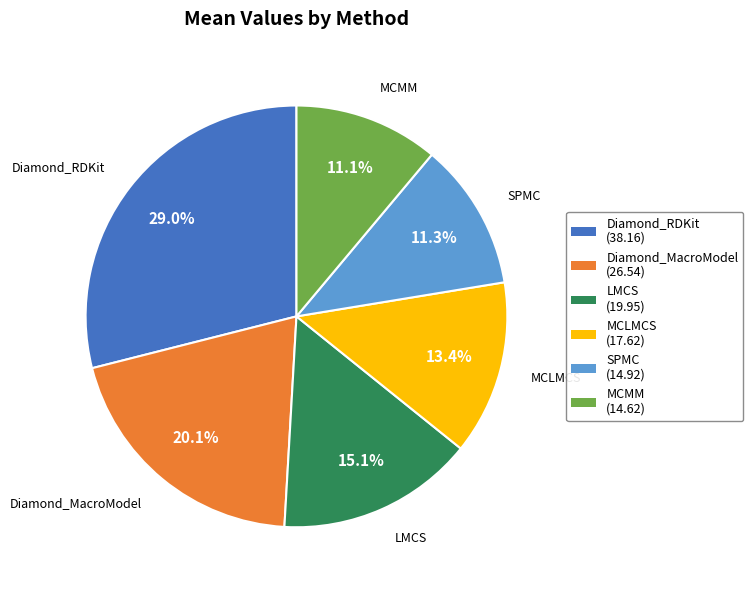

Combined, what portion of the pie is Diamond_MacroModel and Diamond_RDKit?

49.1%